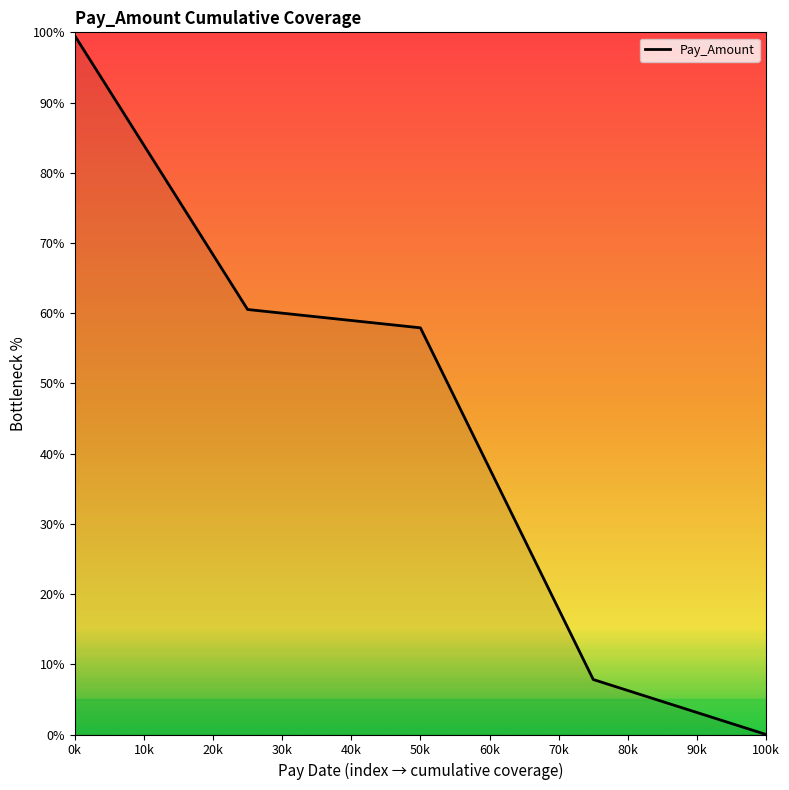

What is the sum of all values?

225.8